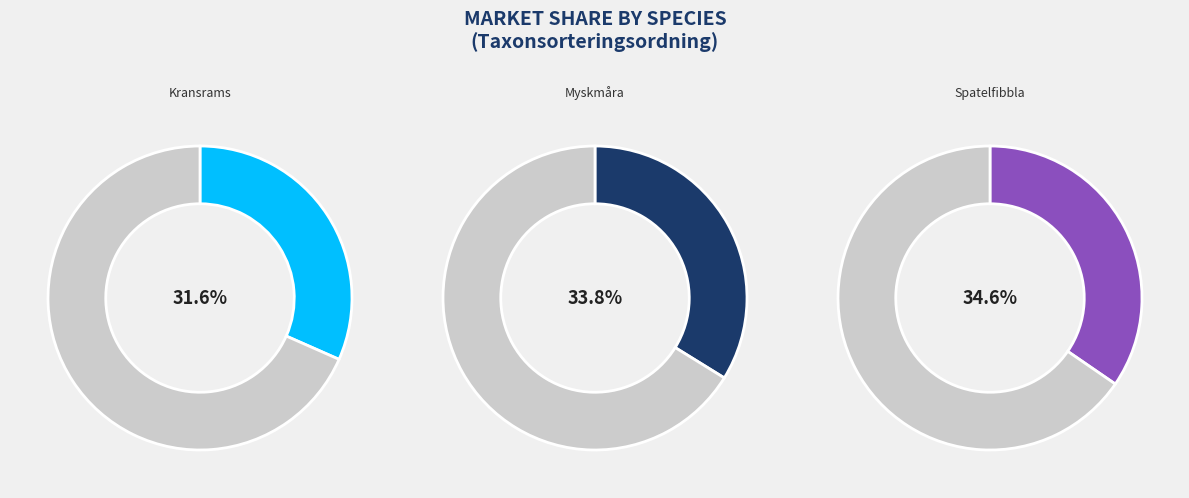

Combined, do Spatelfibbla (106153433) and Kransrams (101957924) account for over 50%?

Yes